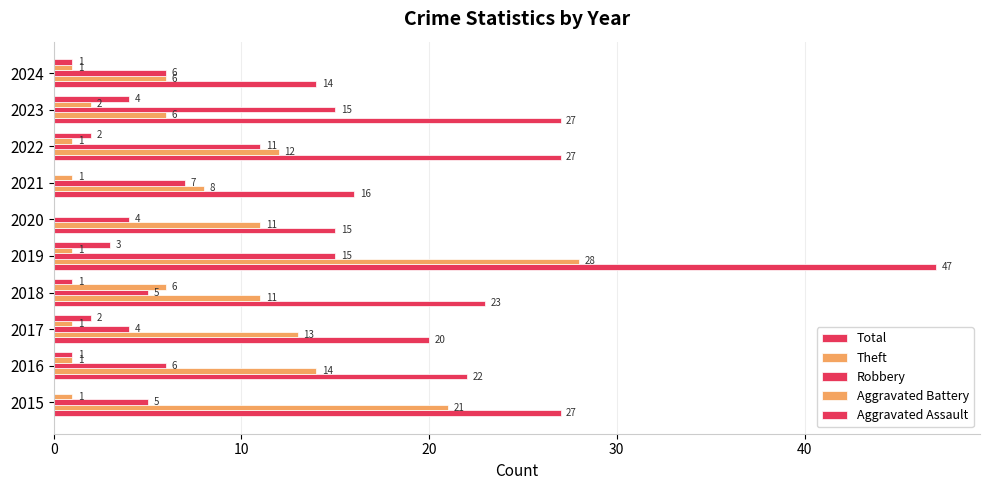

What are all the series names shown in the legend?

Total, Theft, Robbery, Aggravated Battery, Aggravated Assault